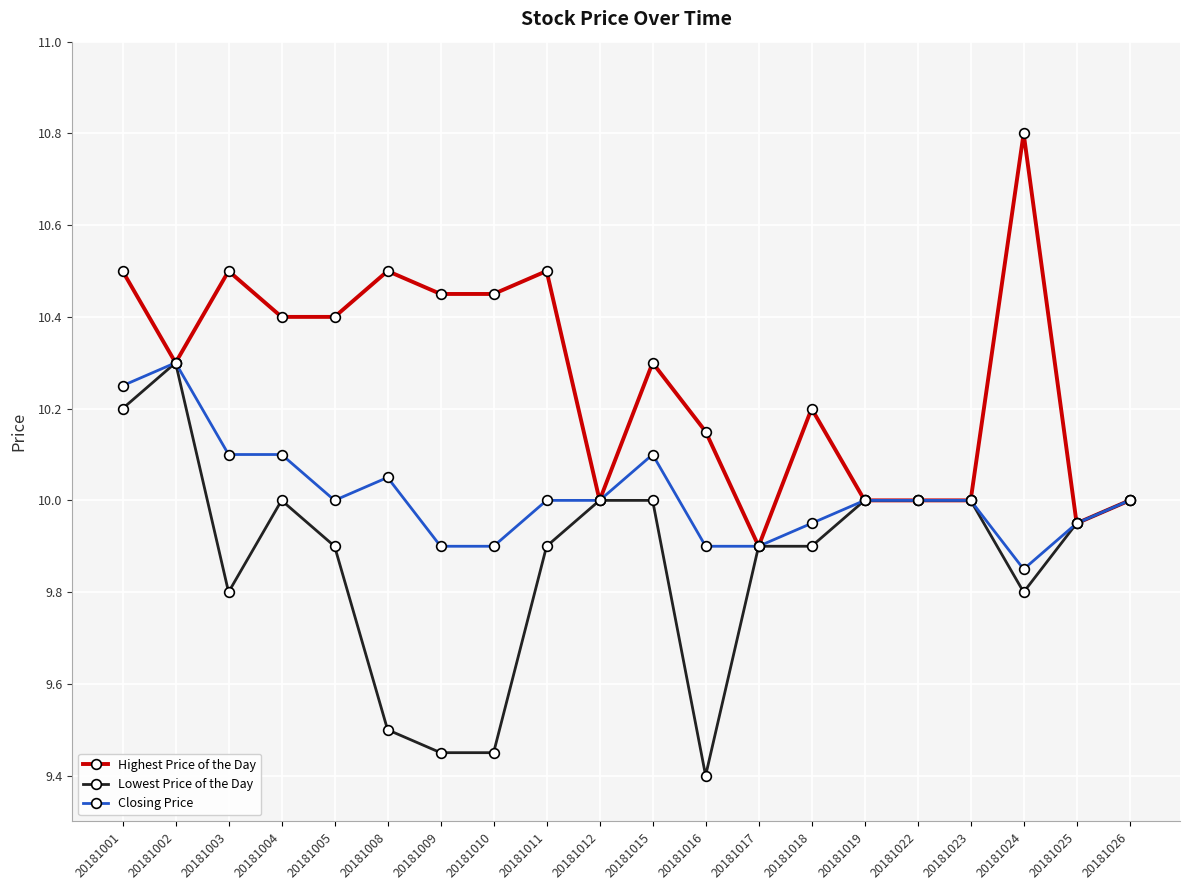

Which category has the lowest value in the Closing Price series?

20181024